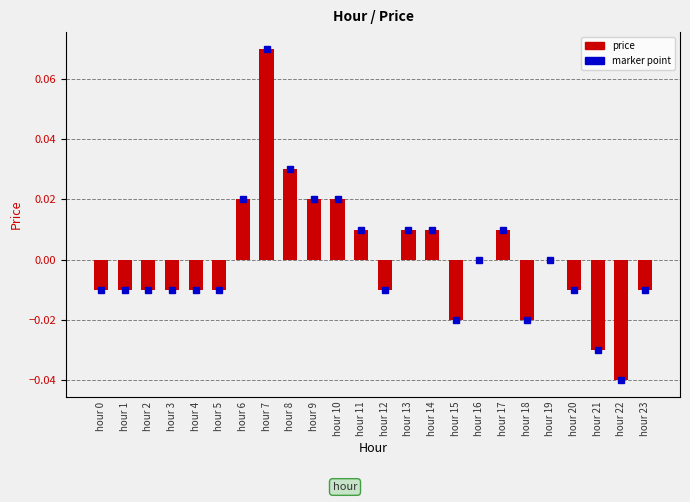

List the labels in order of value, largest first.

hour 7, hour 8, hour 6, hour 9, hour 10, hour 11, hour 13, hour 14, hour 17, hour 16, hour 19, hour 0, hour 1, hour 2, hour 3, hour 4, hour 5, hour 12, hour 20, hour 23, hour 15, hour 18, hour 21, hour 22